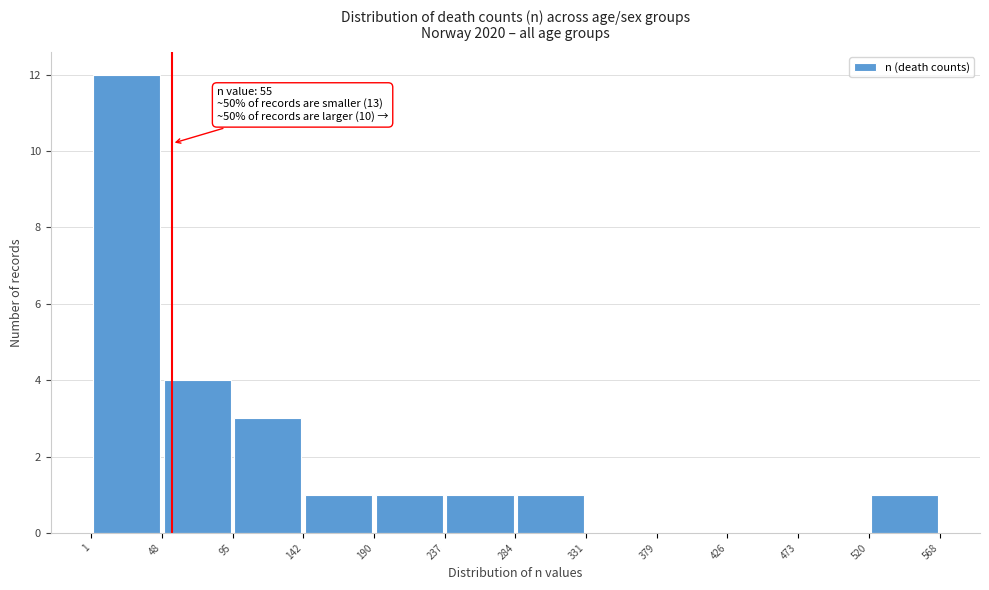

Over which range of the x-axis is the bar tallest?

1 to 48